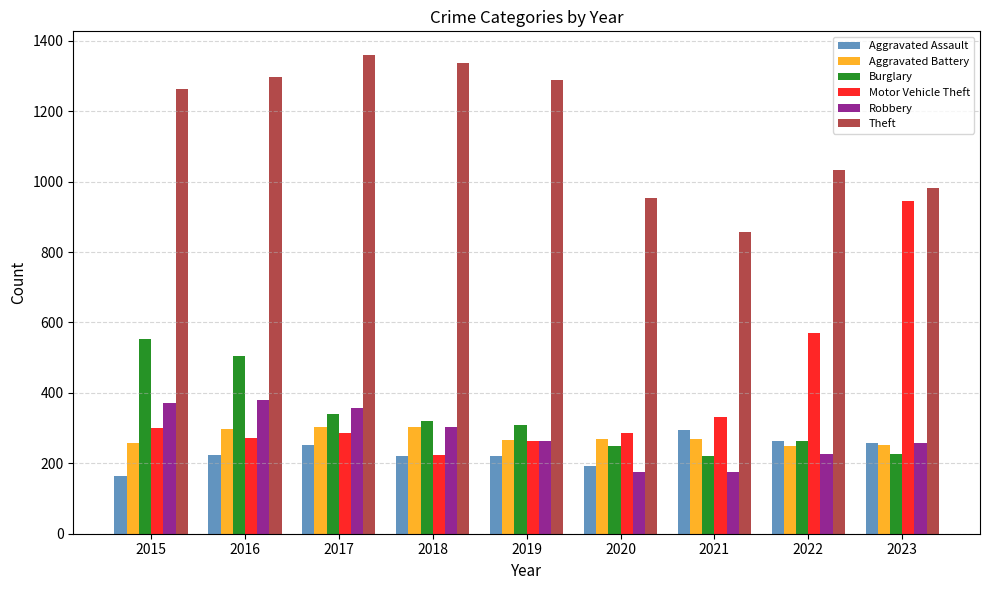

At which label does Theft reach its minimum?

2021